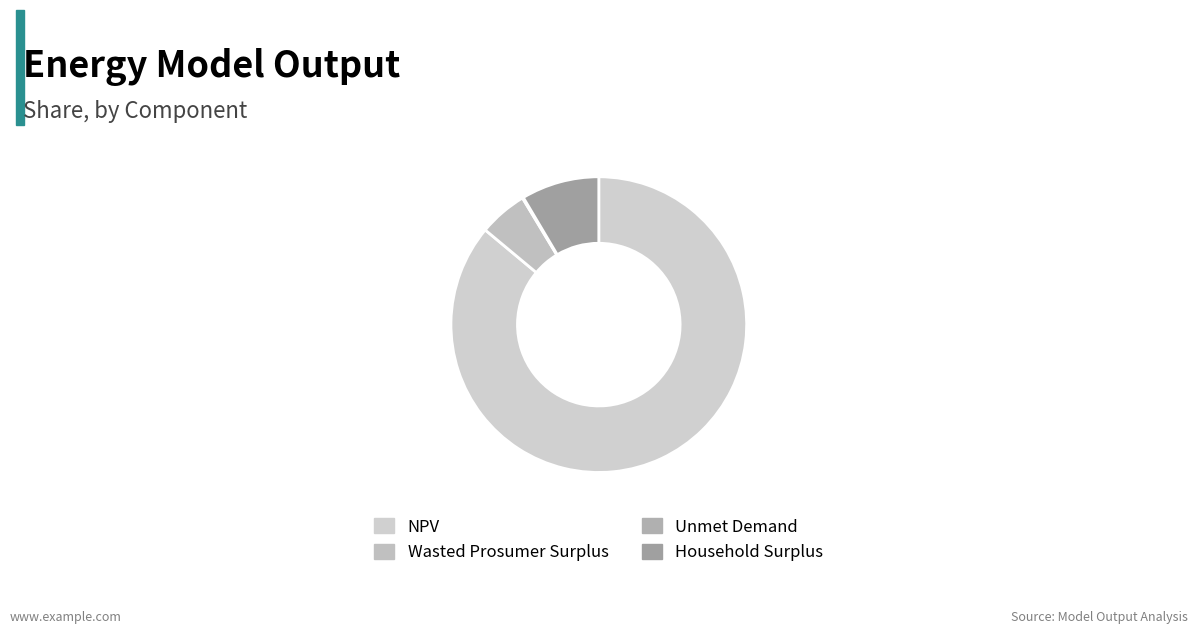

Which slice is the smallest?

Unmet Demand